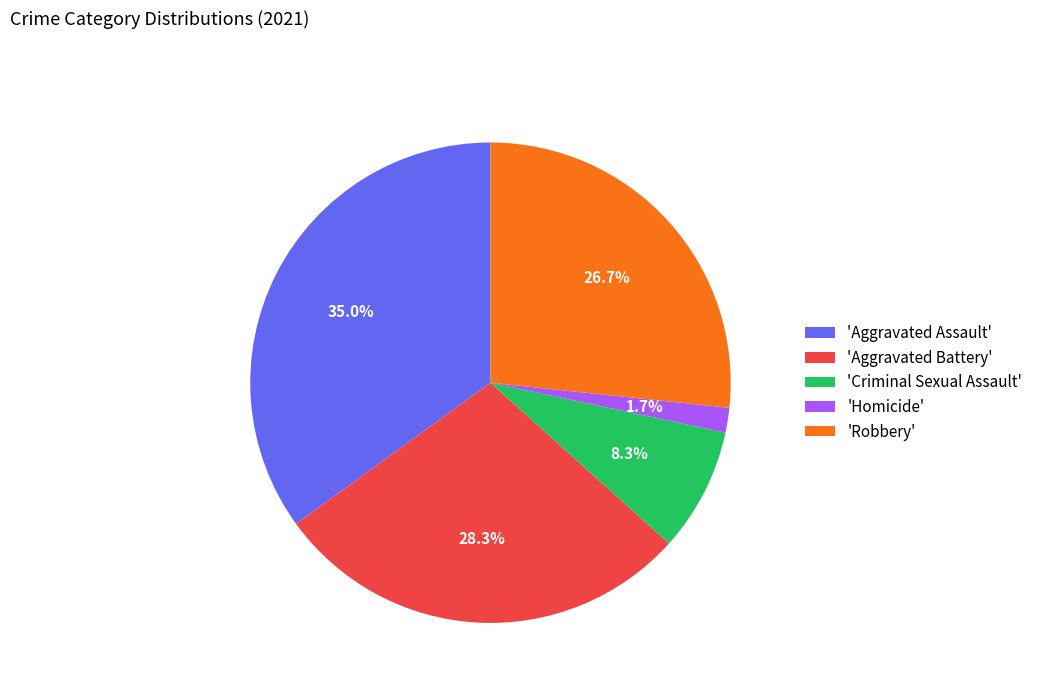

Does any single category account for the majority?

No